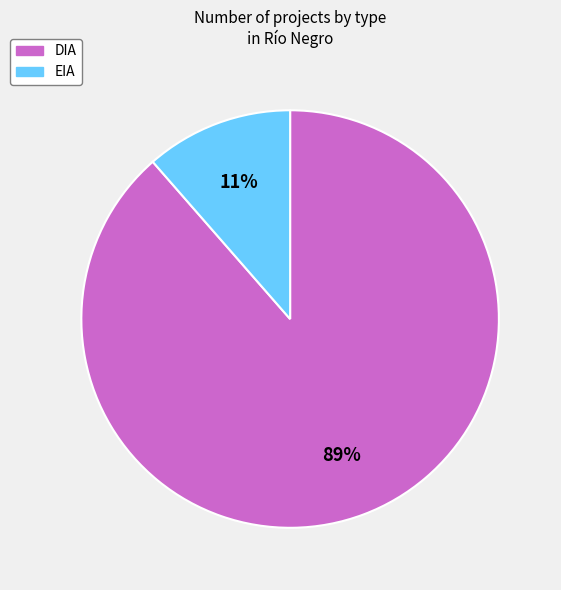

What is the smallest slice in the pie chart?

EIA